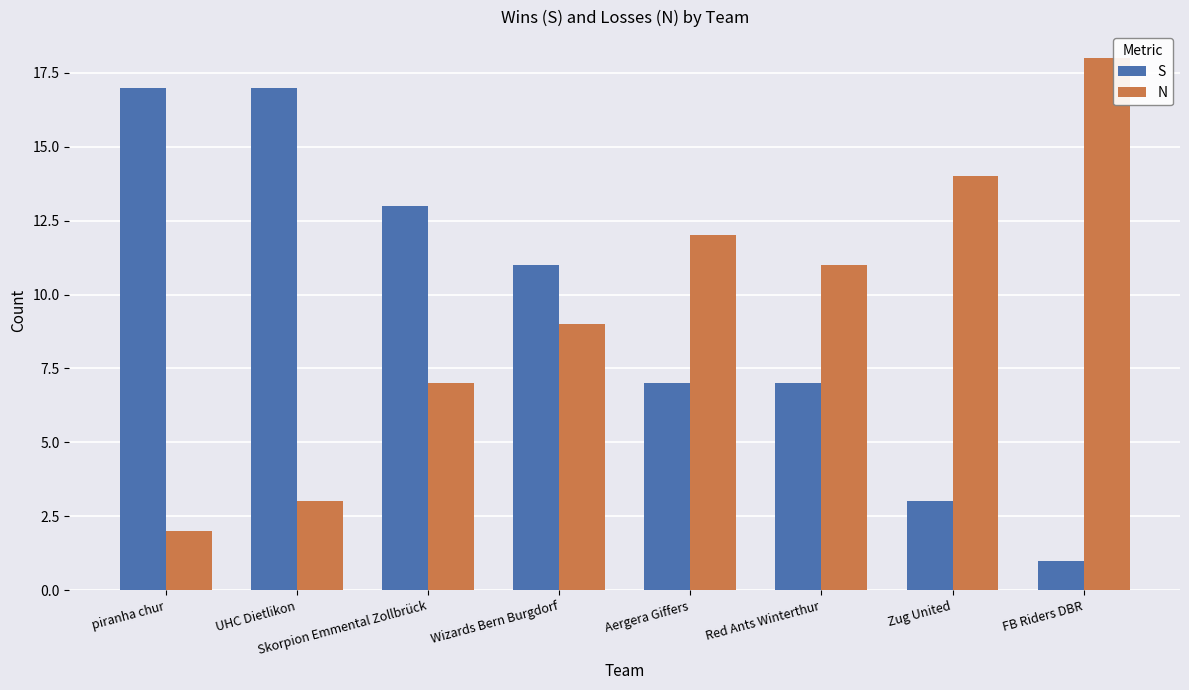

Reading left to right, list all the values displayed in this chart.

S: 17	17	13	11	7	7	3	1
N: 2	3	7	9	12	11	14	18